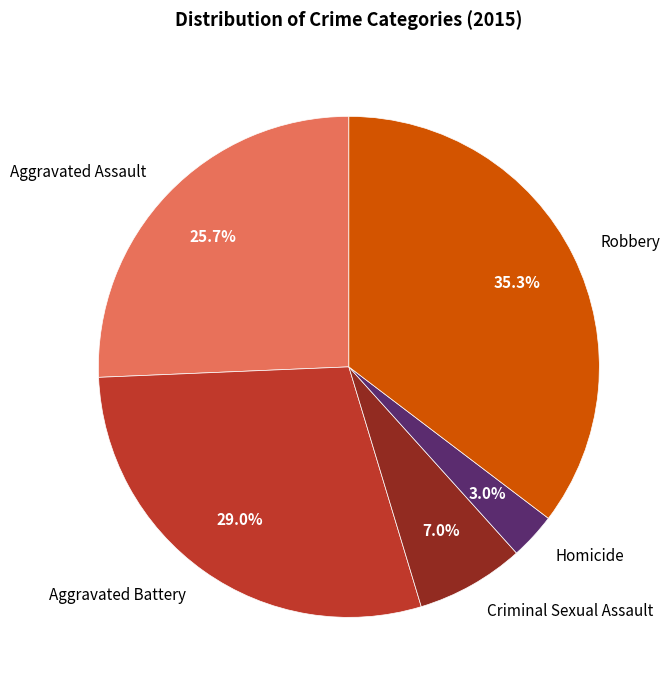

True or false: Criminal Sexual Assault accounts for 7% of the total.

True